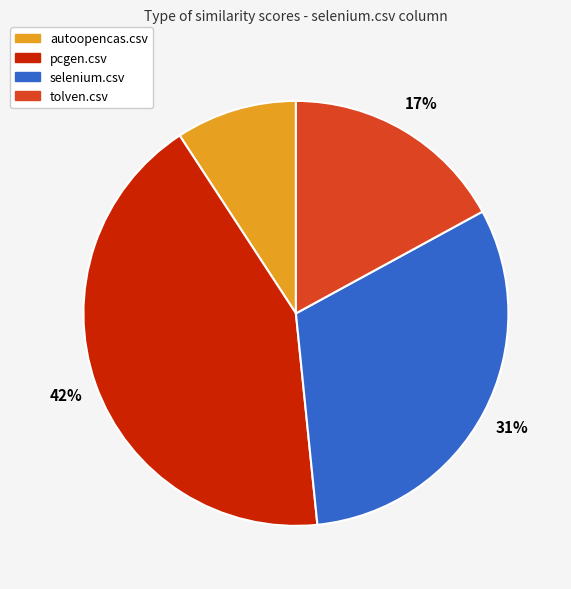

To the nearest percent, what percentage of the pie is tolven.csv?

17%